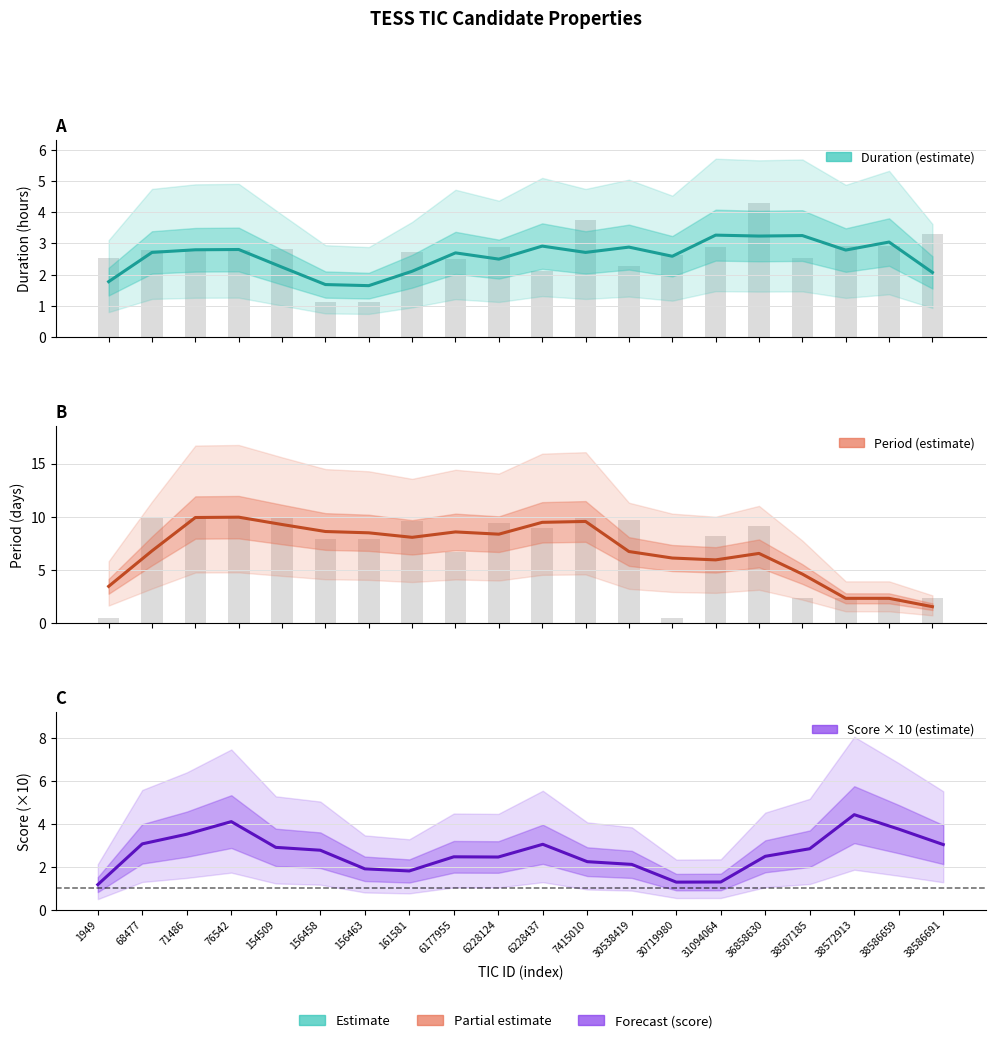

Between 1949 and 156463, which is larger?

1949